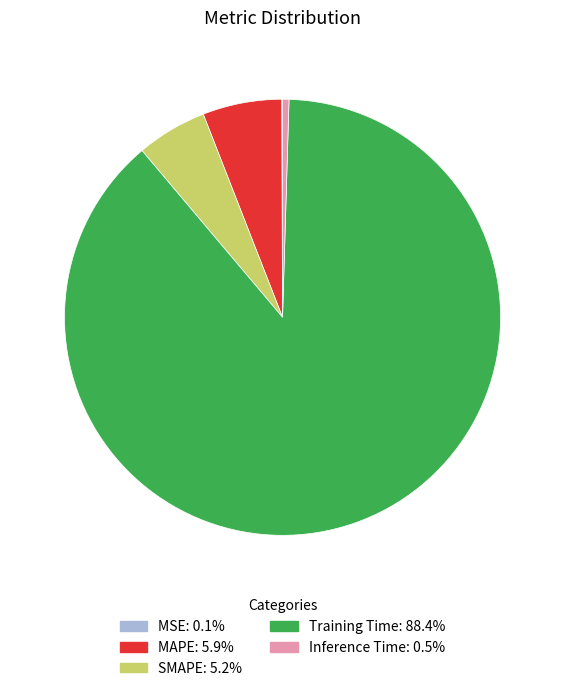

What is the largest slice in the pie chart?

Training Time